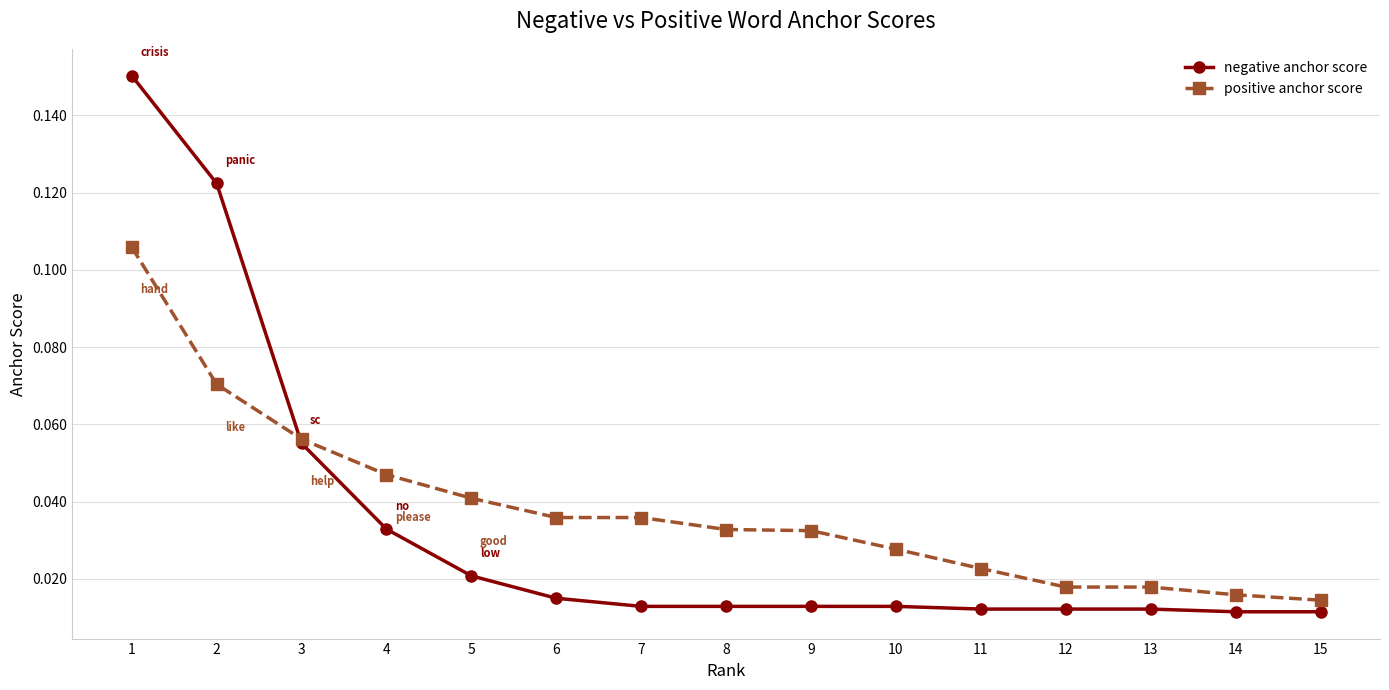

Which series ends up on top after the final intersection of positive anchor score and negative anchor score?

positive anchor score